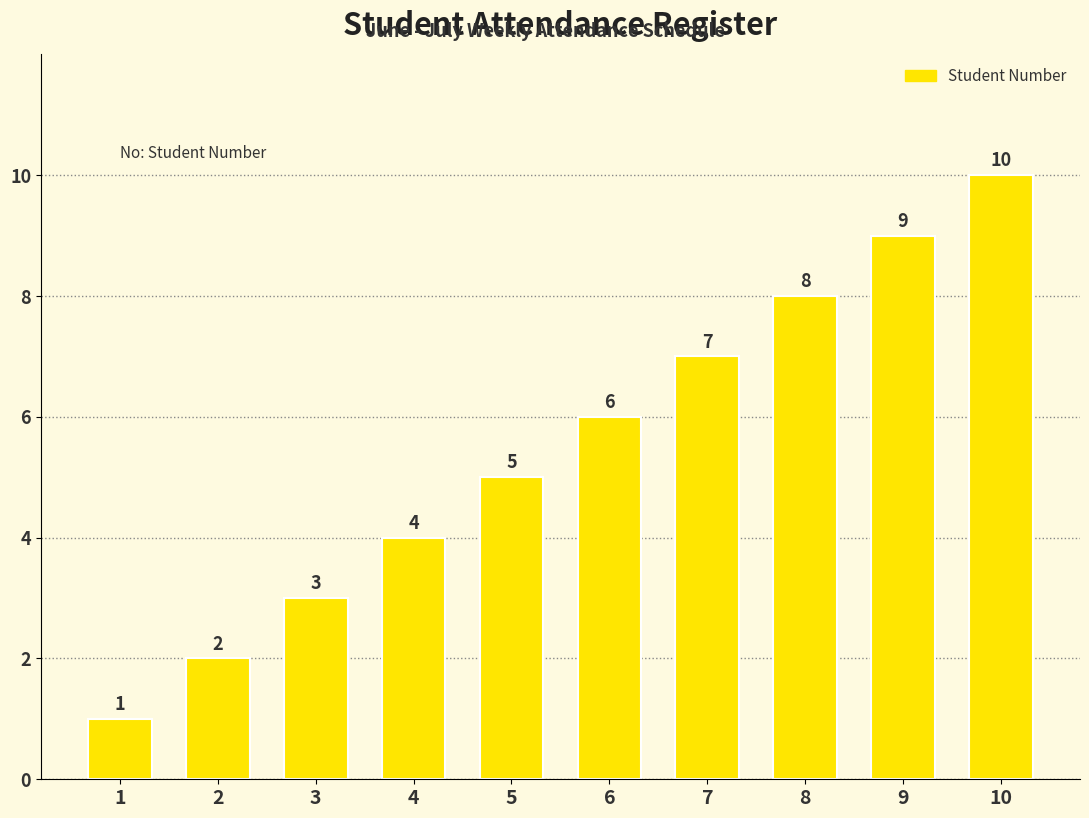

At which label is the value closest to 5?

5